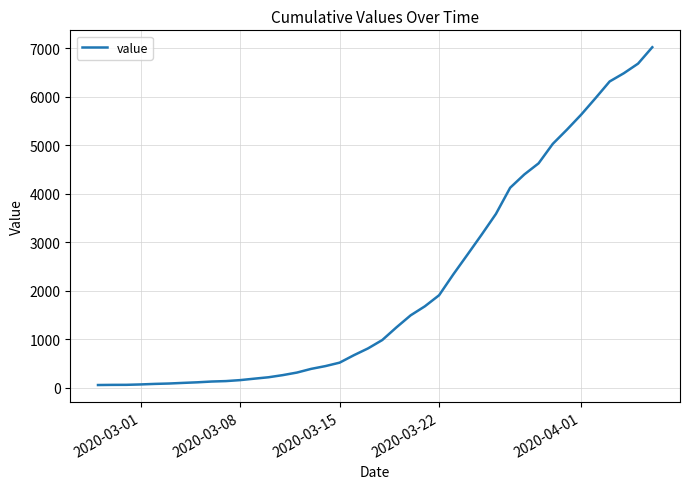

What is the difference between the maximum and minimum values?

6964